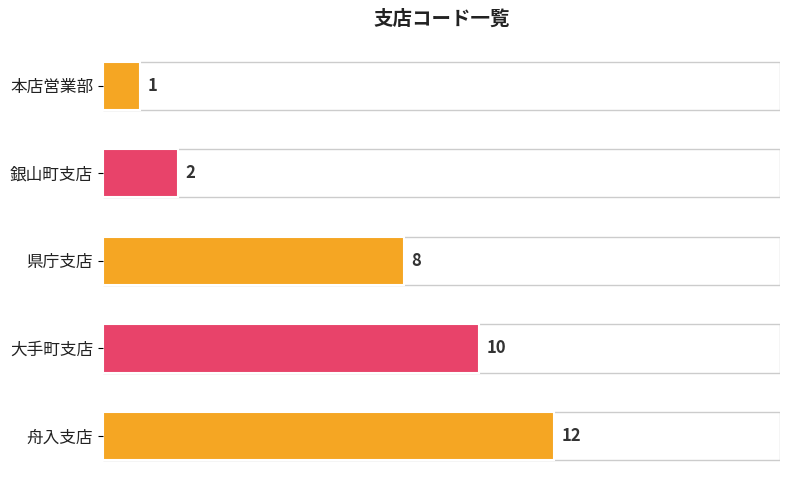

What is the average value?

7